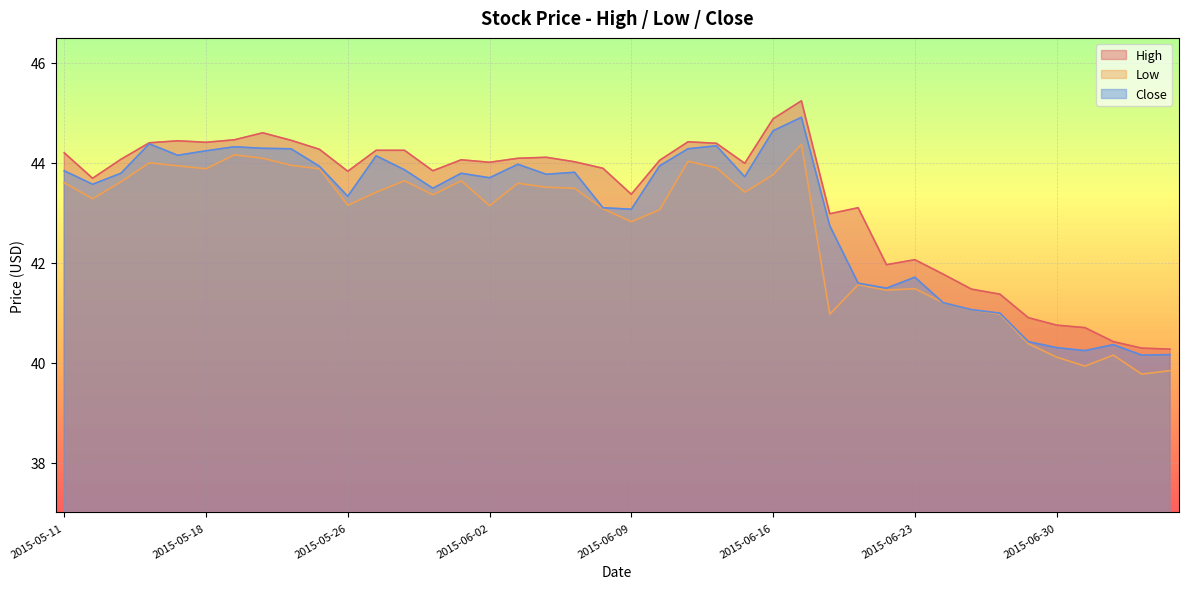

How many lines are shown in the chart?

3